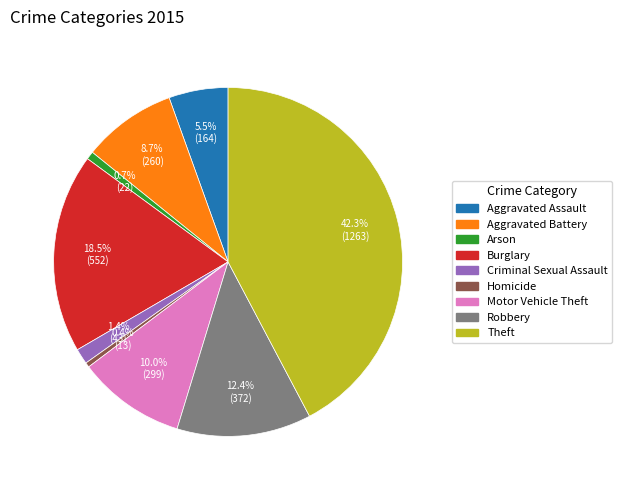

Is the sum of Aggravated Assault and Aggravated Battery greater than half?

No